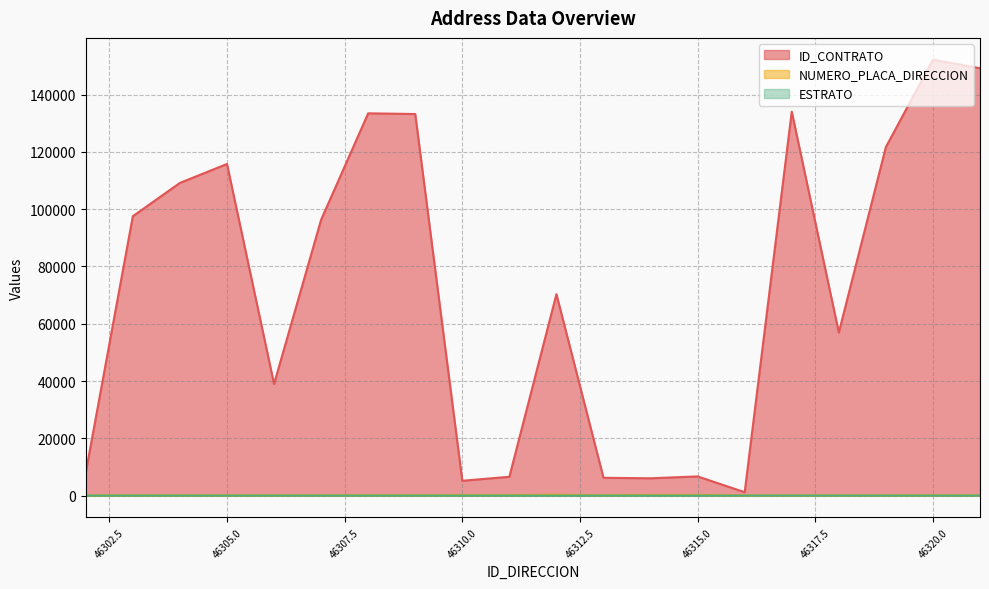

Is the value of NUMERO_PLACA_DIRECCION at 46306 greater than the value of ESTRATO at 46302?

Yes